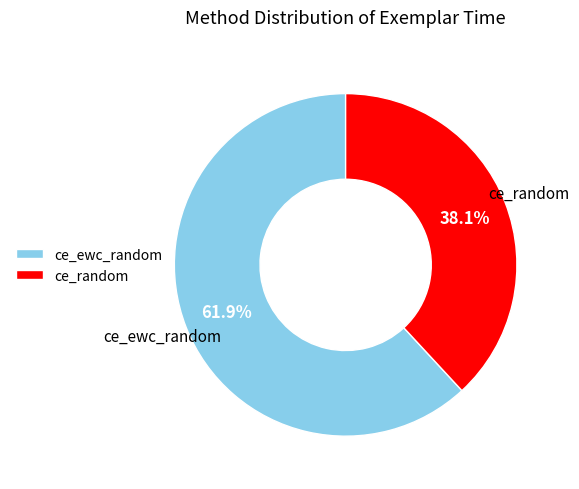

Which slice is the smallest?

ce_random